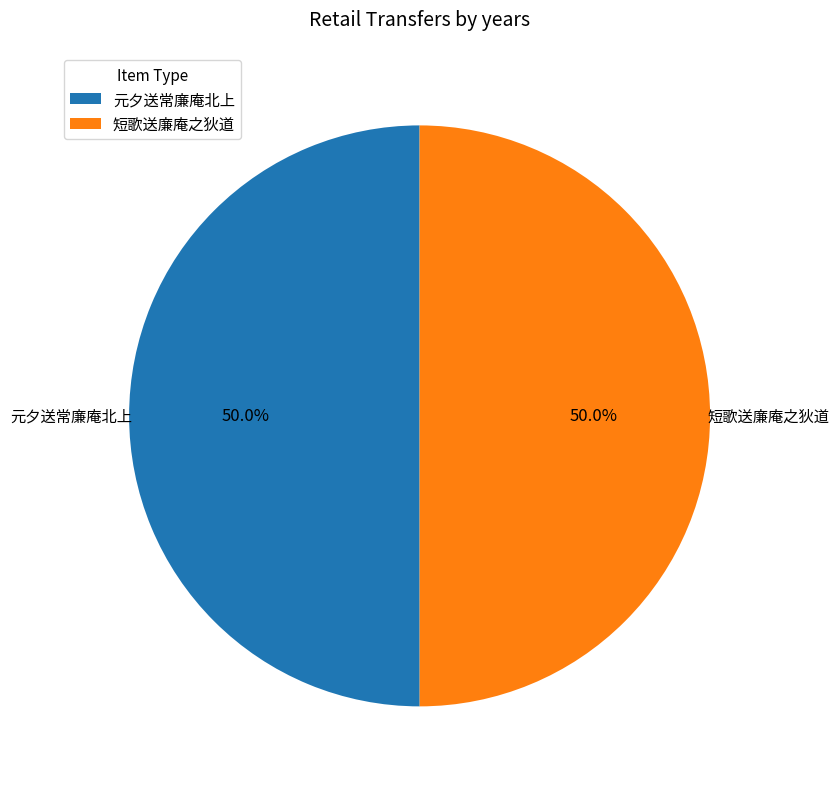

The 短歌送廉庵之狄道 slice represents 50% of the pie. True or false?

True